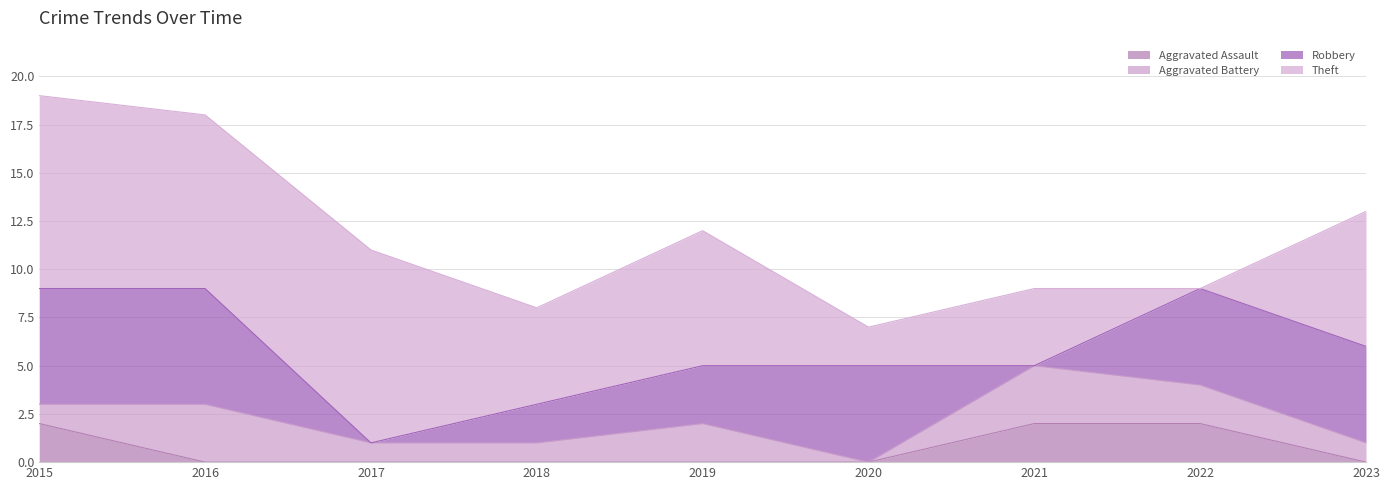

Reading left to right, list all the values displayed in this chart.

Aggravated Assault: 2	0	0	0	0	0	2	2	0
Aggravated Battery: 1	3	1	1	2	0	3	2	1
Robbery: 6	6	0	2	3	5	0	5	5
Theft: 10	9	10	5	7	2	4	0	7